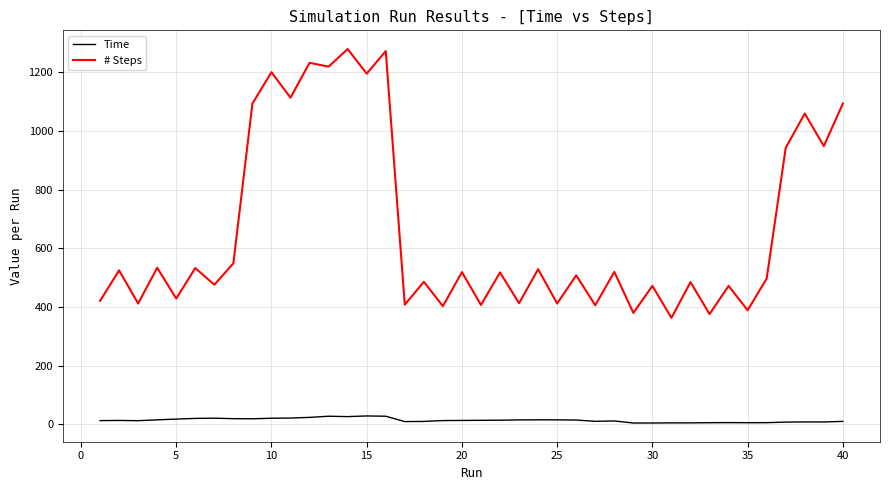

What is the difference between the maximum and minimum values in the # Steps series?

917.0